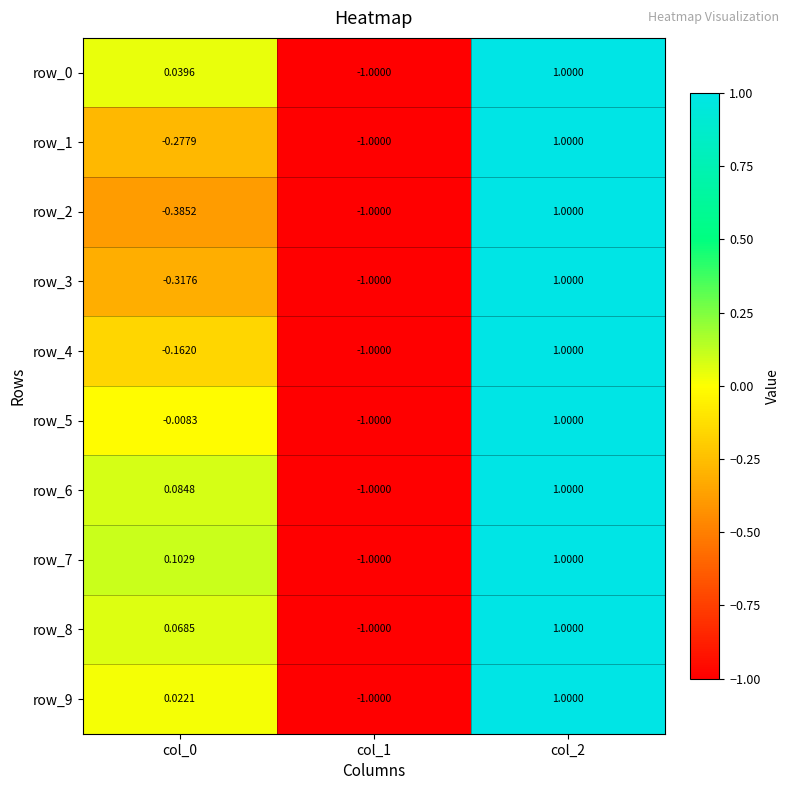

How many values in row_4 are above zero?

1